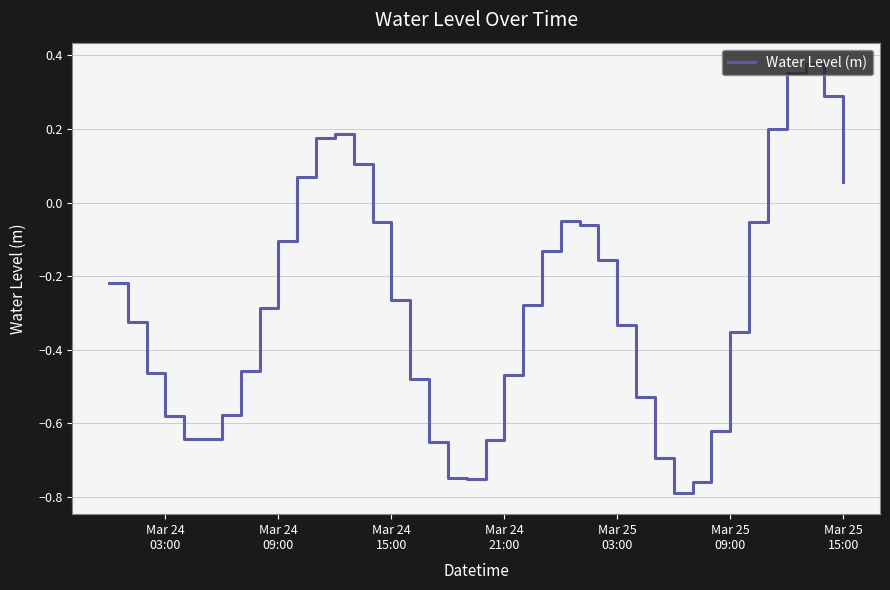

Does the chart have visible grid lines?

Yes